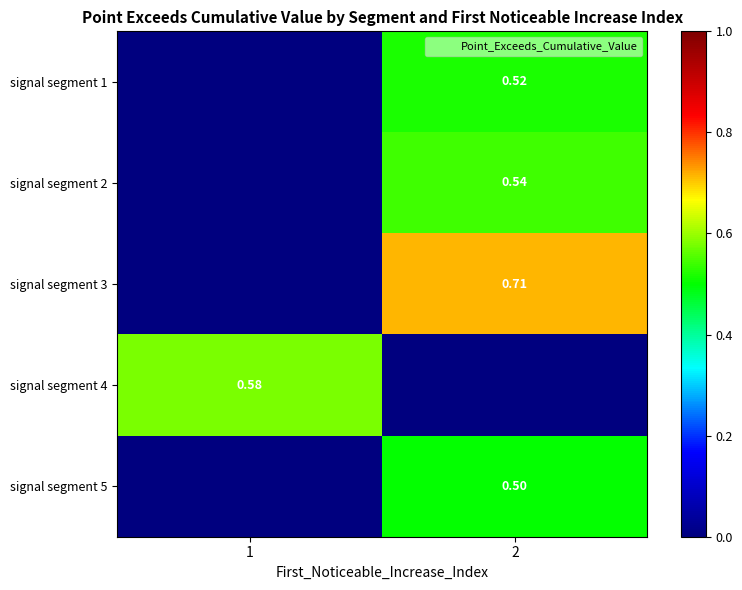

What is the difference between the maximum and minimum values in the signal segment 3 series?

0.7